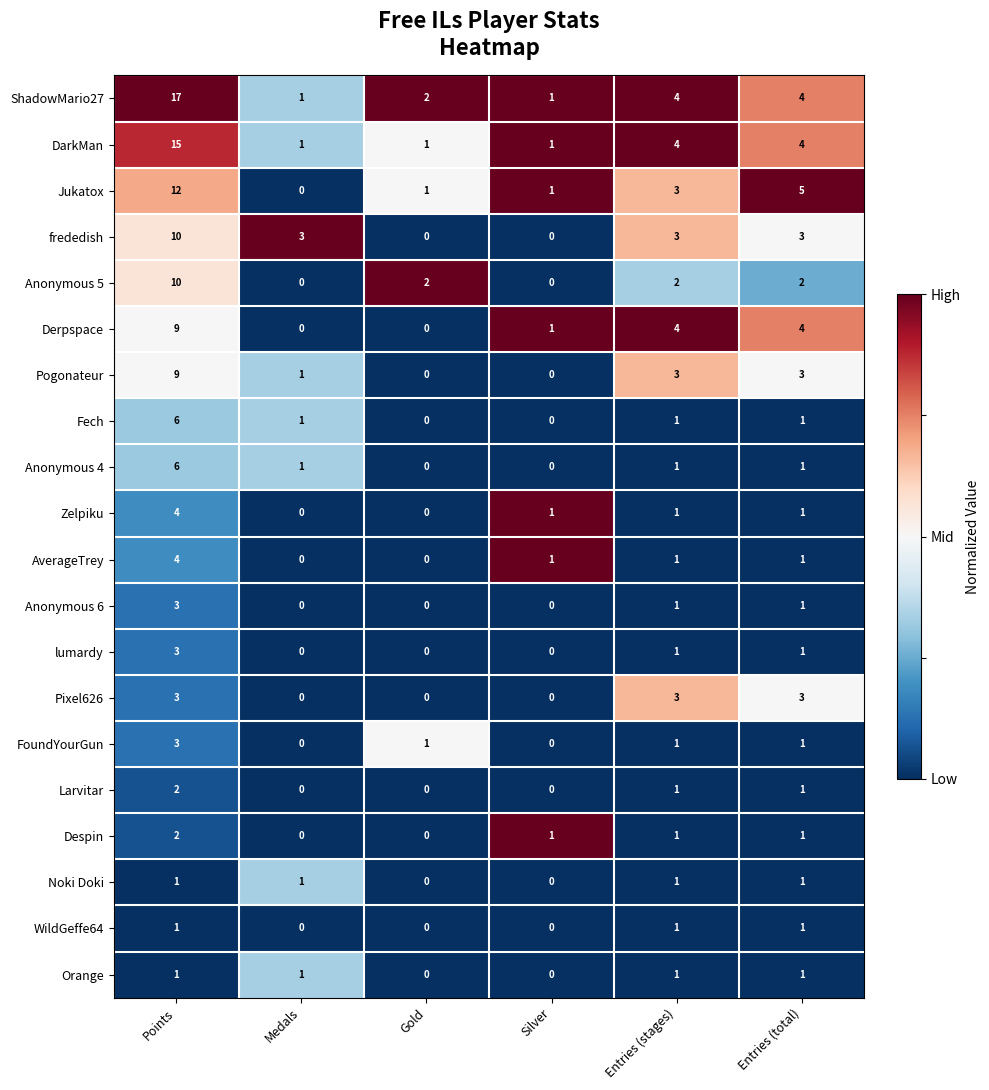

Where does the Despin series first go above 1?

Points